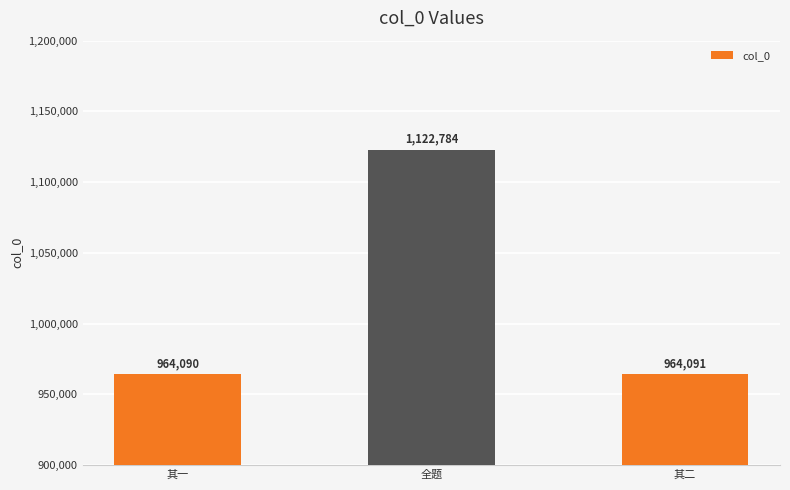

What is the average value?

1016988